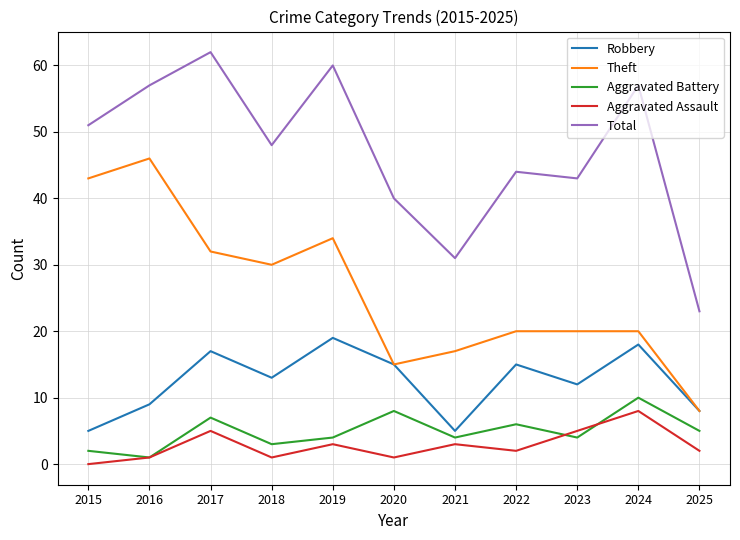

At how many categories does at least one series exceed 46?

6